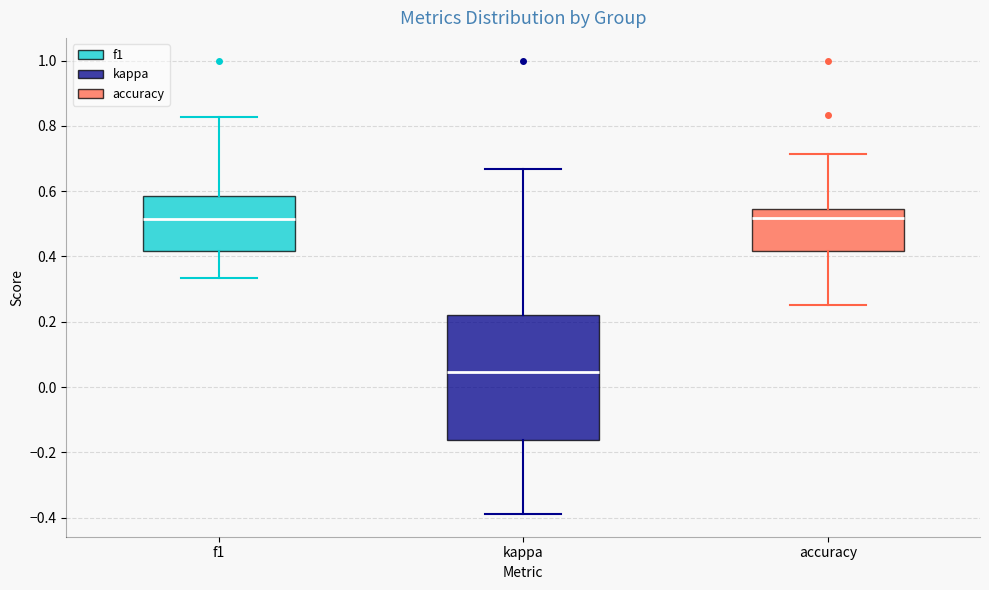

Reading left to right, read every box against the y-axis: the position of its median line, the range the box covers, and the ends of its whiskers. The values are not printed on the chart, so give them approximately, as read against the axis.

f1: median 0.52, box 0.42 to 0.58, whiskers 0.34 to 0.82
kappa: median 0.04, box -0.16 to 0.22, whiskers -0.38 to 0.66
accuracy: median 0.52, box 0.42 to 0.54, whiskers 0.26 to 0.72